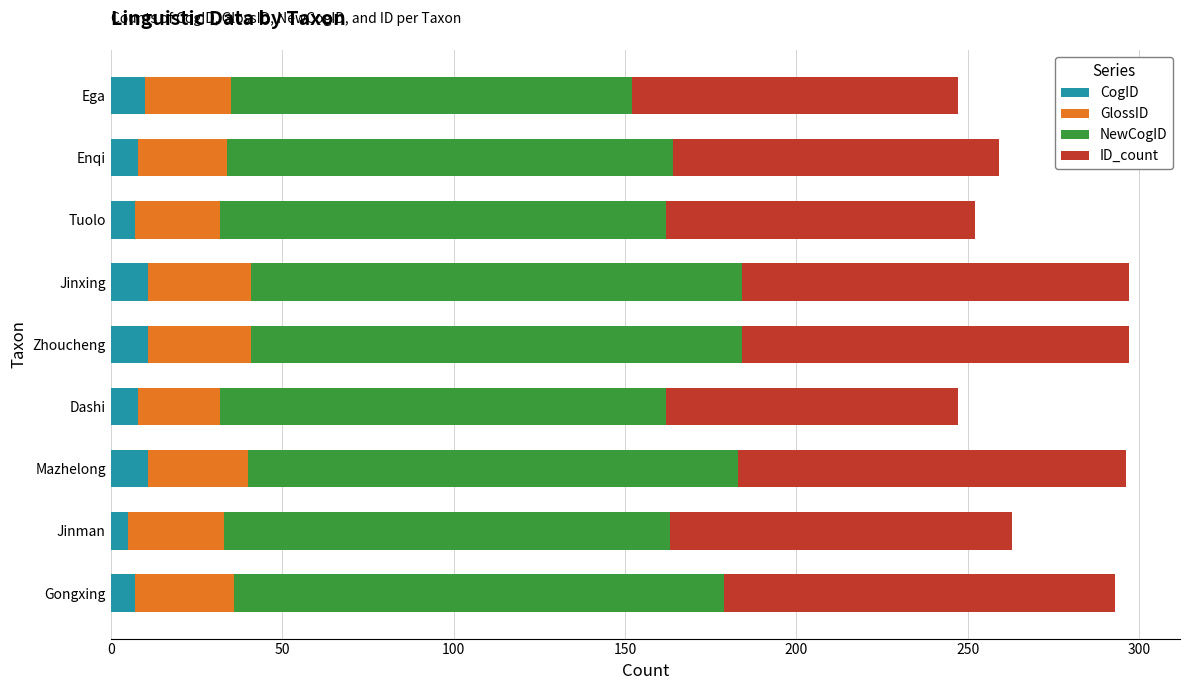

What is the maximum value for CogID?

11